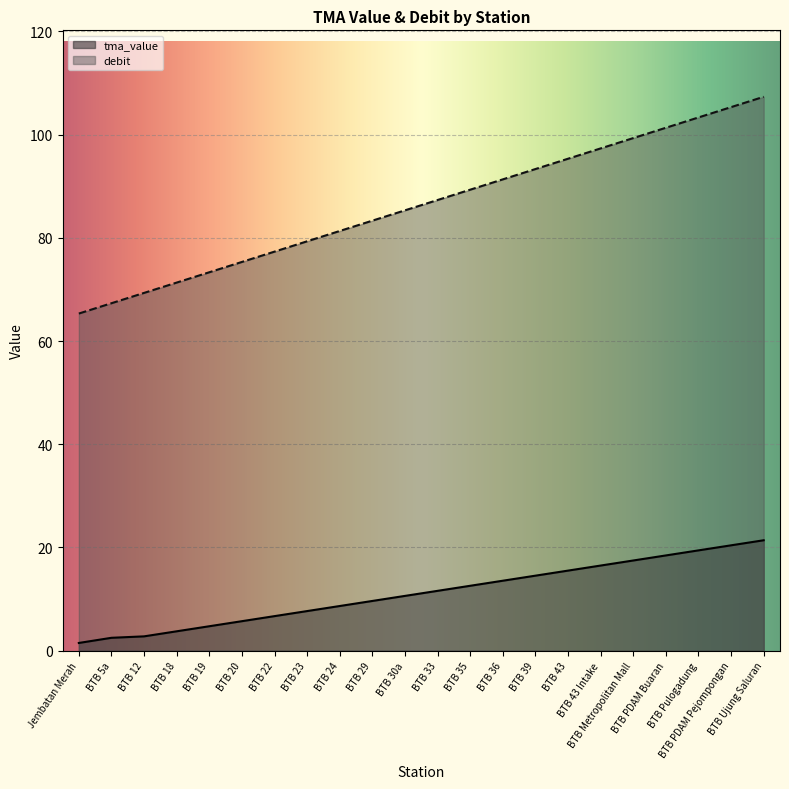

At which category is the sum across all series the highest?

BTB Ujung Saluran